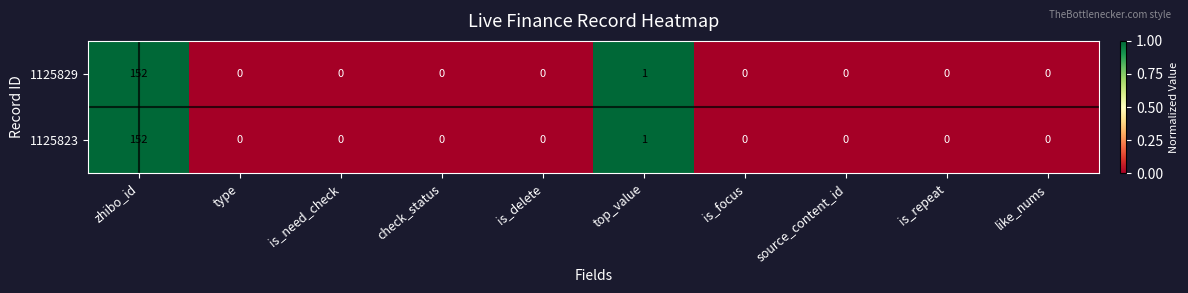

At which category is the sum across all series the highest?

zhibo_id